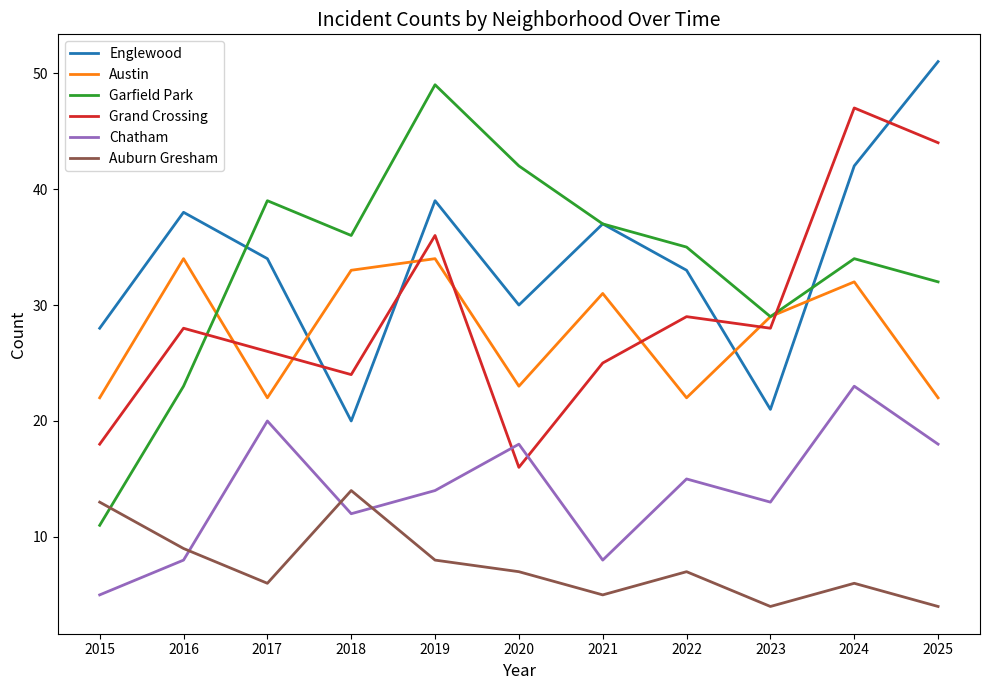

Is the value of Garfield Park at 2019 greater than the value of Grand Crossing at 2025?

Yes